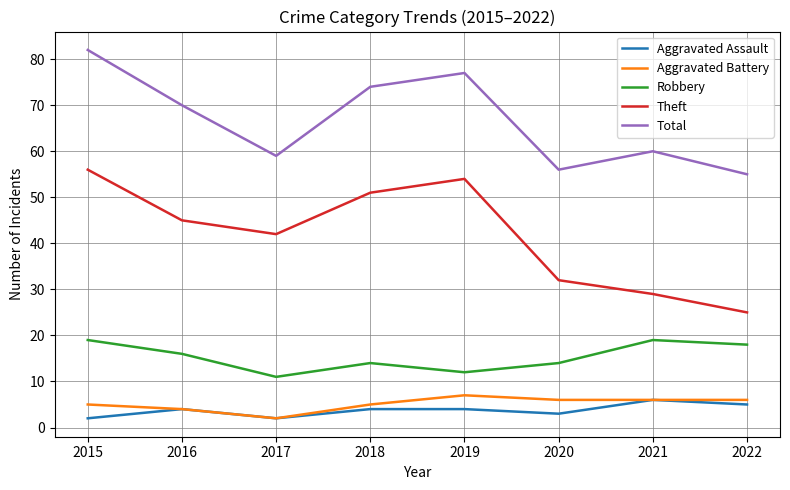

How many interior local valleys does the Robbery series have?

2